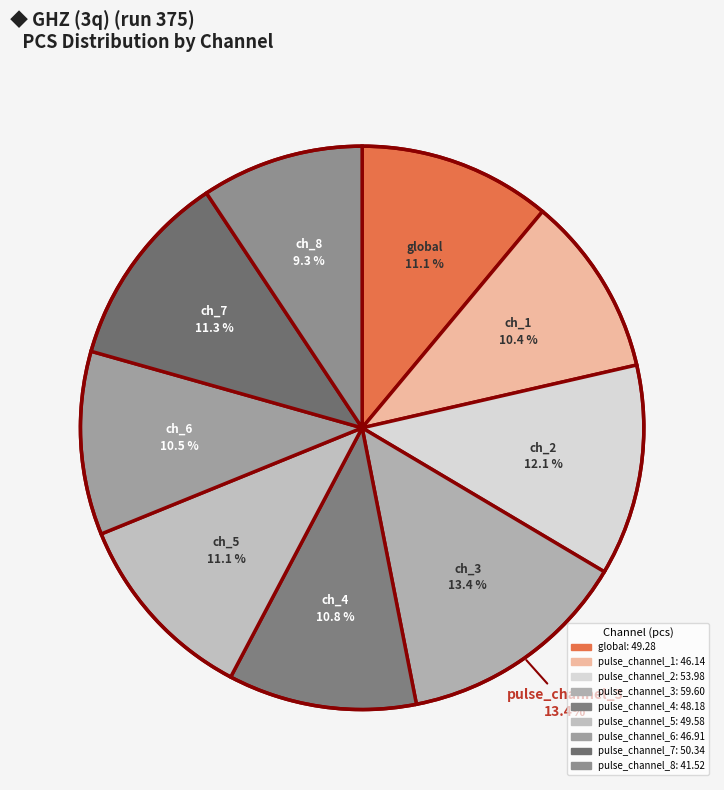

The pulse_channel_2 slice represents 12% of the pie. True or false?

True